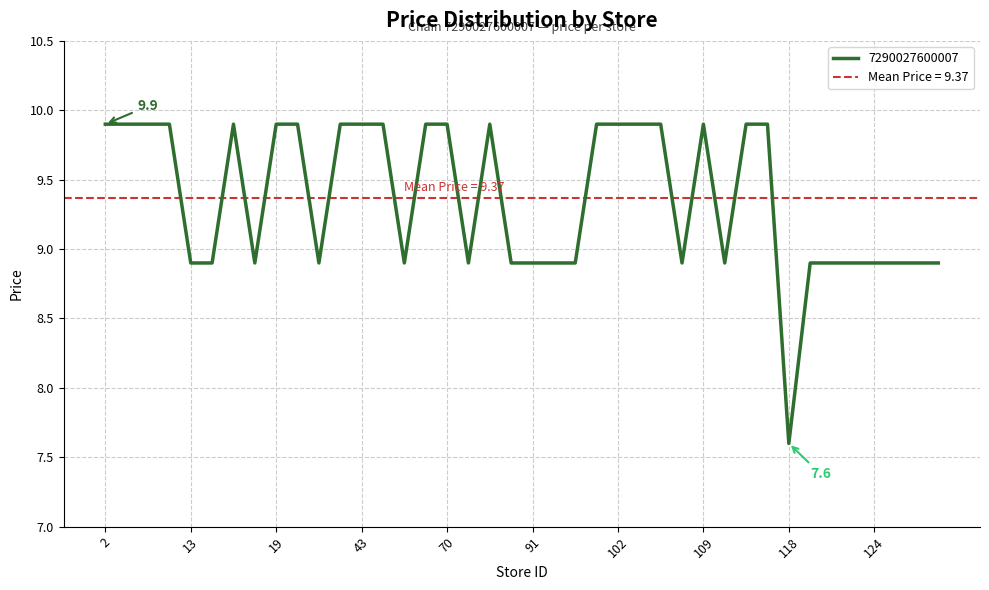

How many data points are less than 9?

20